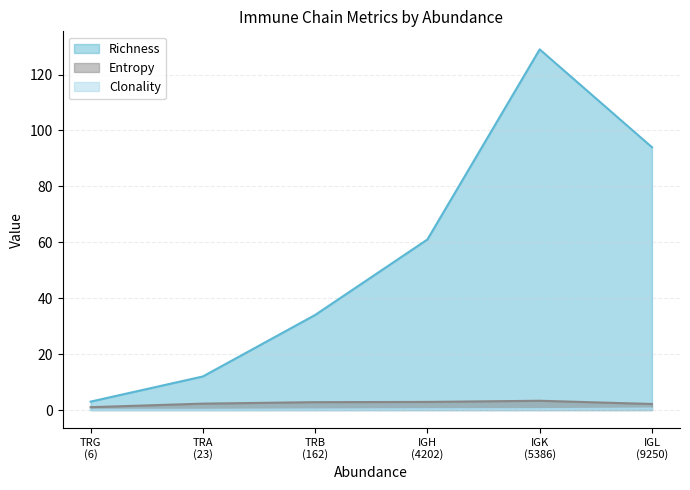

At which label is Clonality closest to 0?

TRG